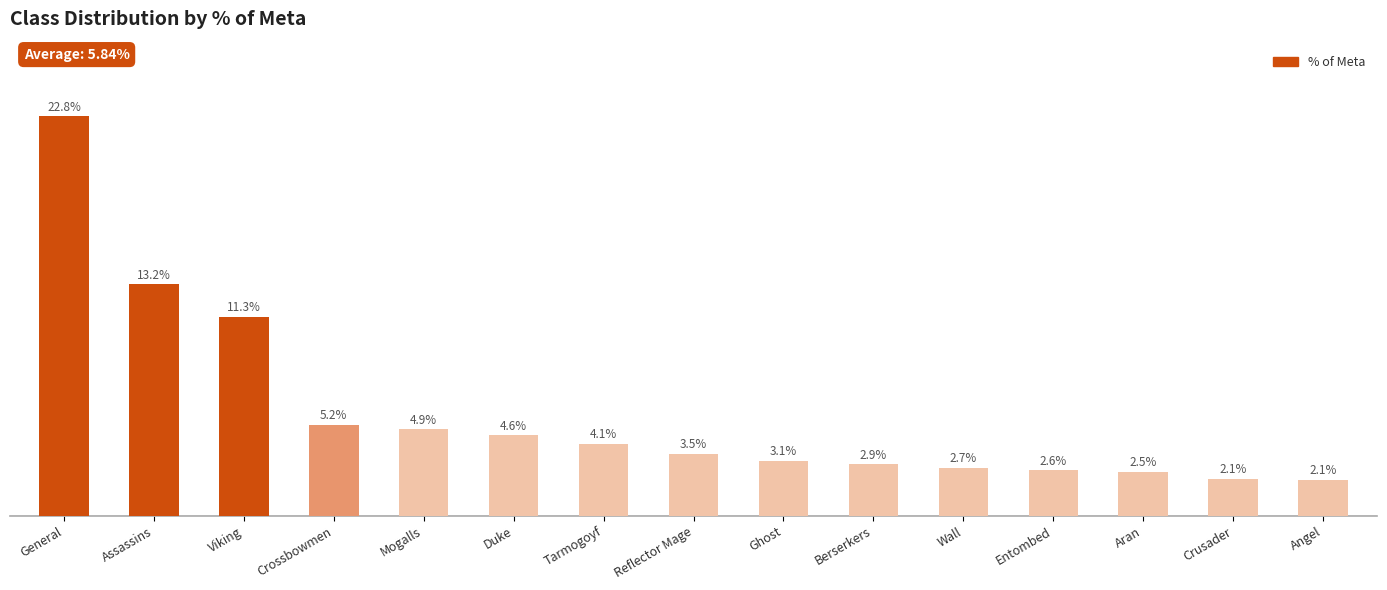

Which has a higher value, General or Berserkers?

General